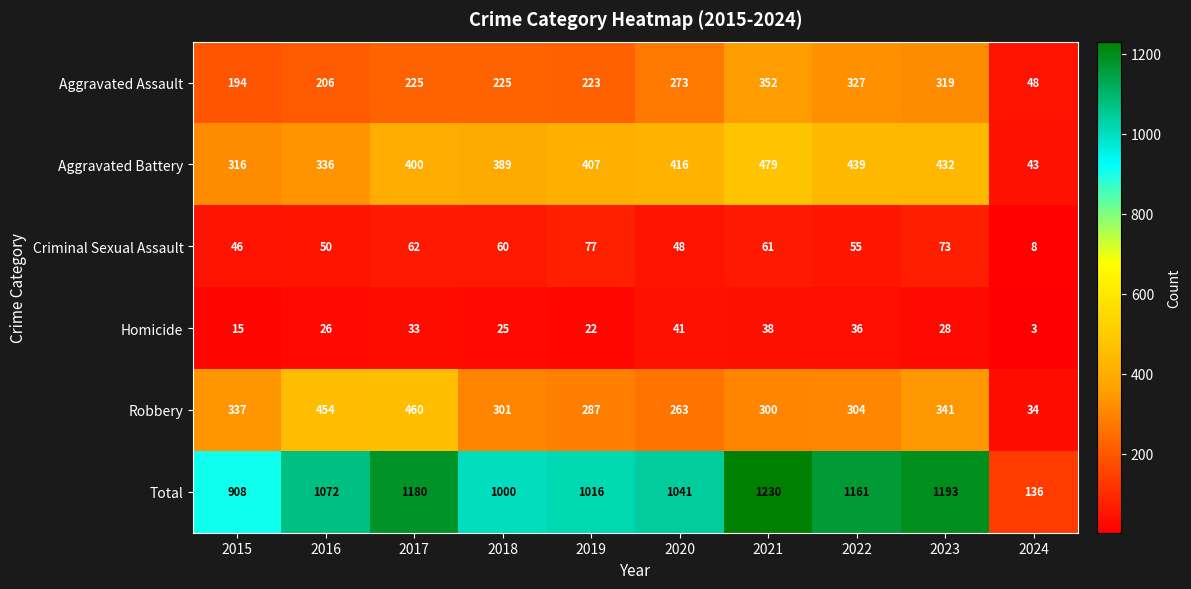

Is it true that Aggravated Battery equals 220 at 2016?

False